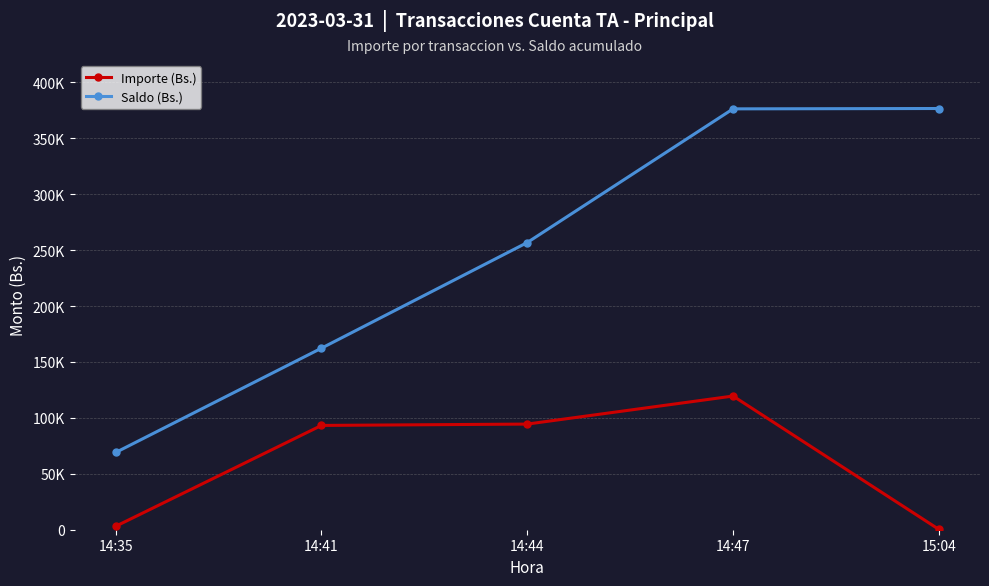

Between 14:41 and 14:44, which series saw the biggest shift?

Saldo (Bs.)